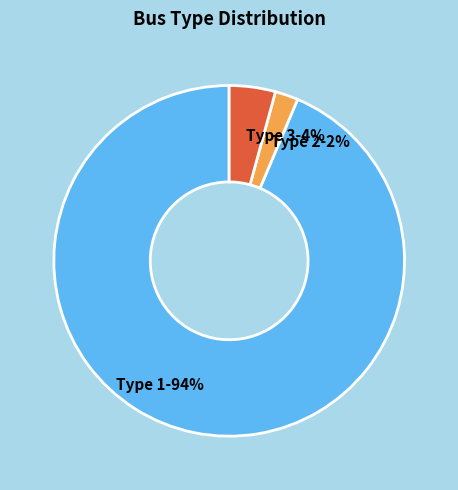

Does any single category account for the majority?

Yes